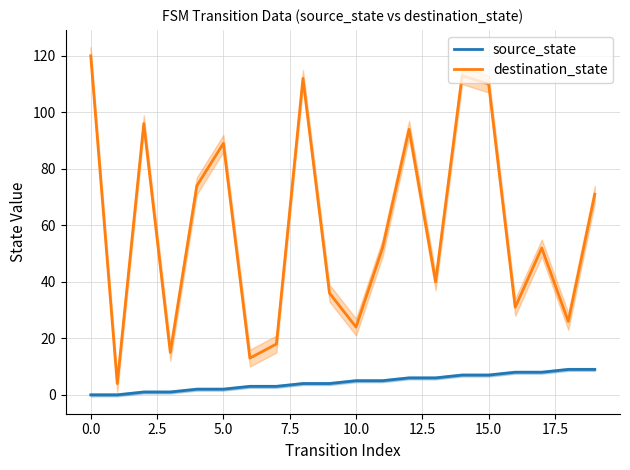

Does the chart display data point markers on the line(s)?

No